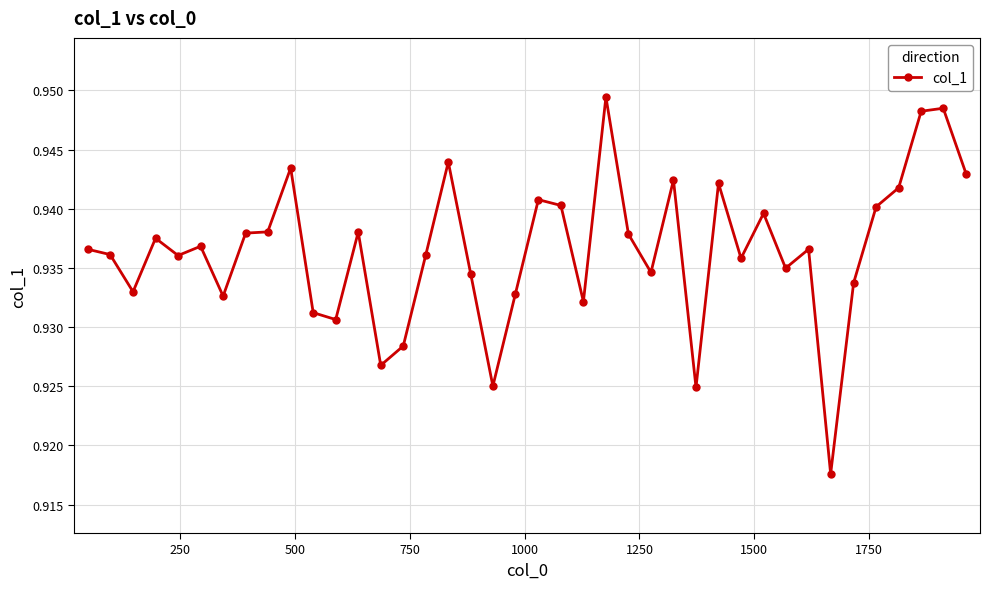

Count the values in the range 0 to 1.

40